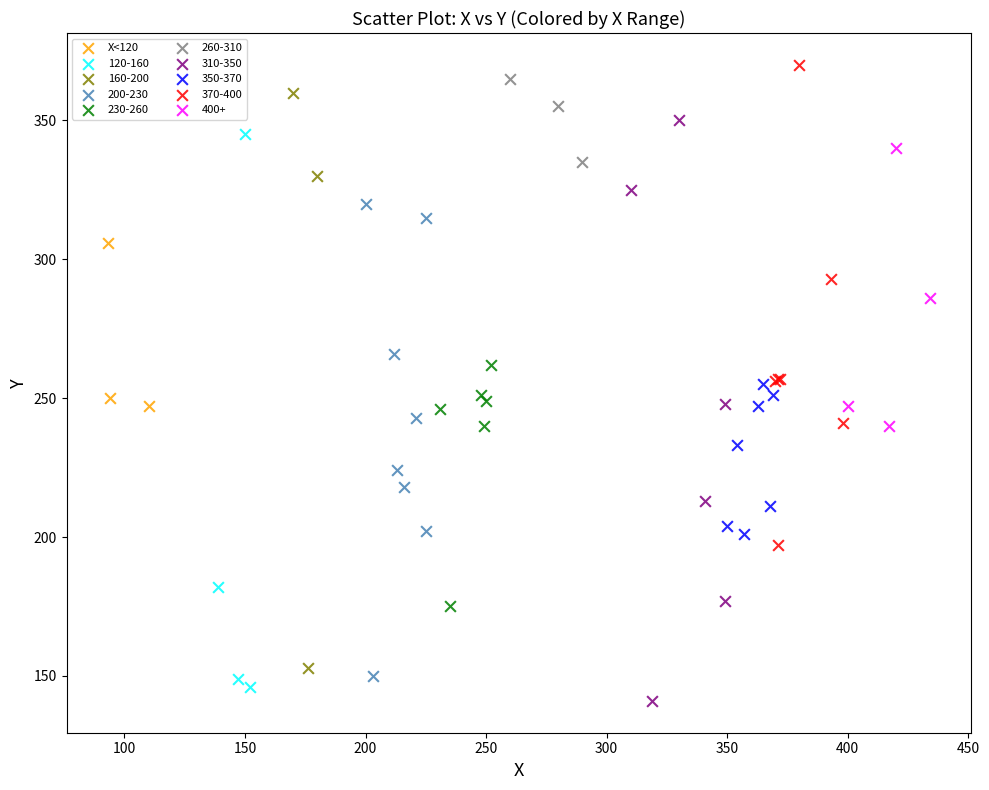

What are all the series names shown in the legend?

X<120, 120-160, 160-200, 200-230, 230-260, 260-310, 310-350, 350-370, 370-400, 400+